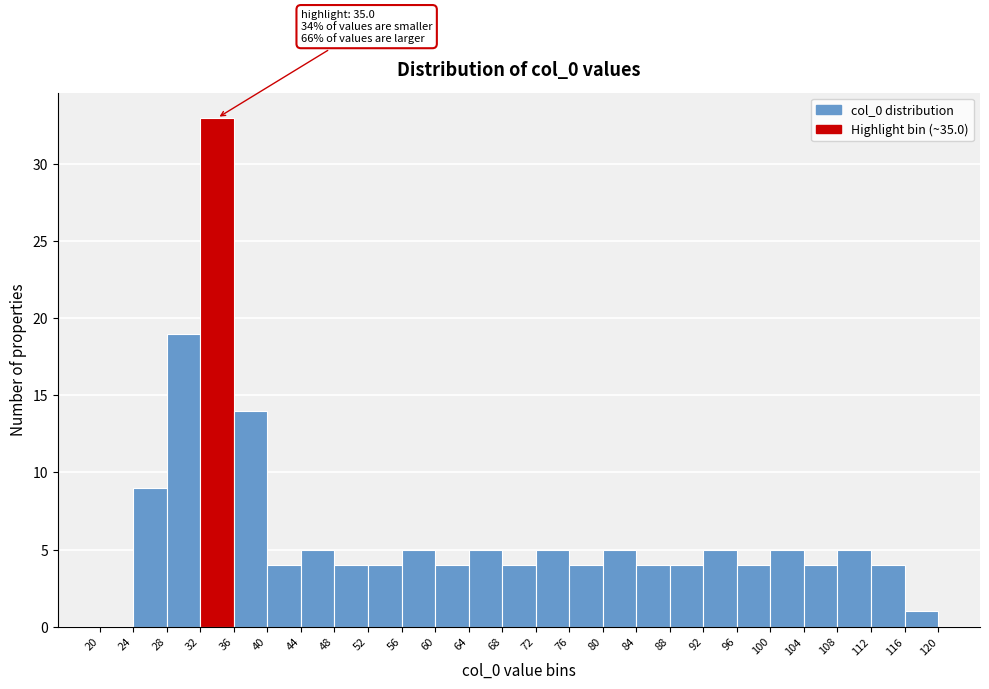

Which range on the x-axis has the tallest bar?

32 to 36